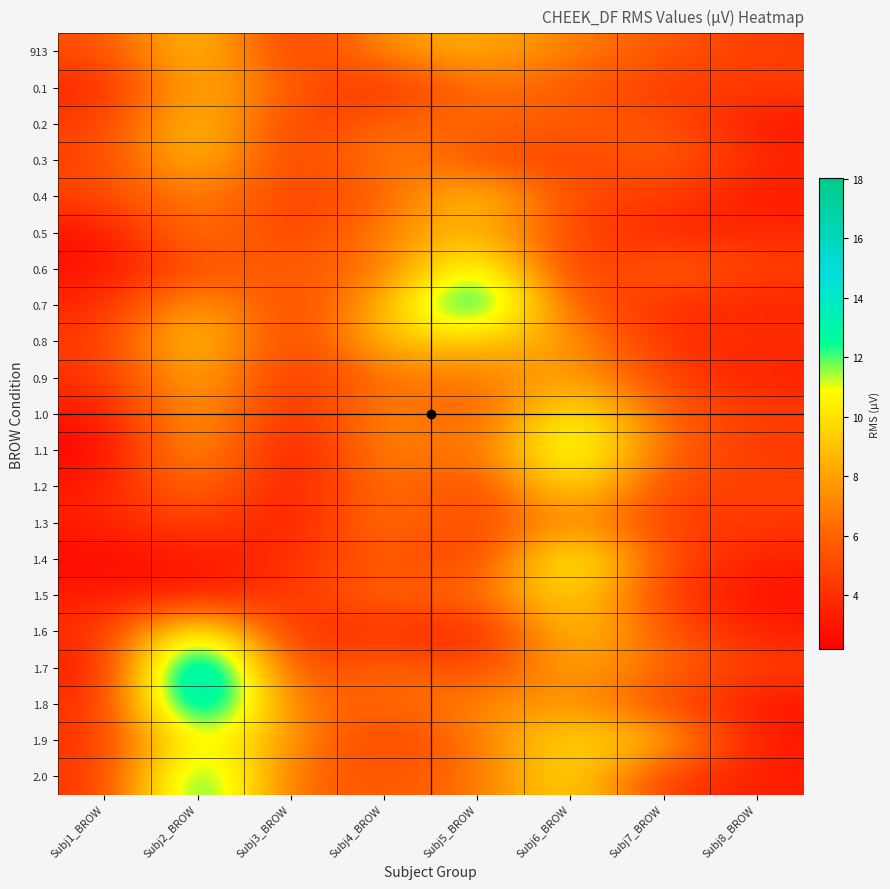

List the series in order of their peak value, lowest first.

1.3, 0.5, 0.9, 0.1, 0.3, 913, 0.4, 0.2, 0.8, 1.5, 1.2, 1.0, 1.9, 1.4, 1.1, 1.6, 0.6, 2.0, 0.7, 1.8, 1.7